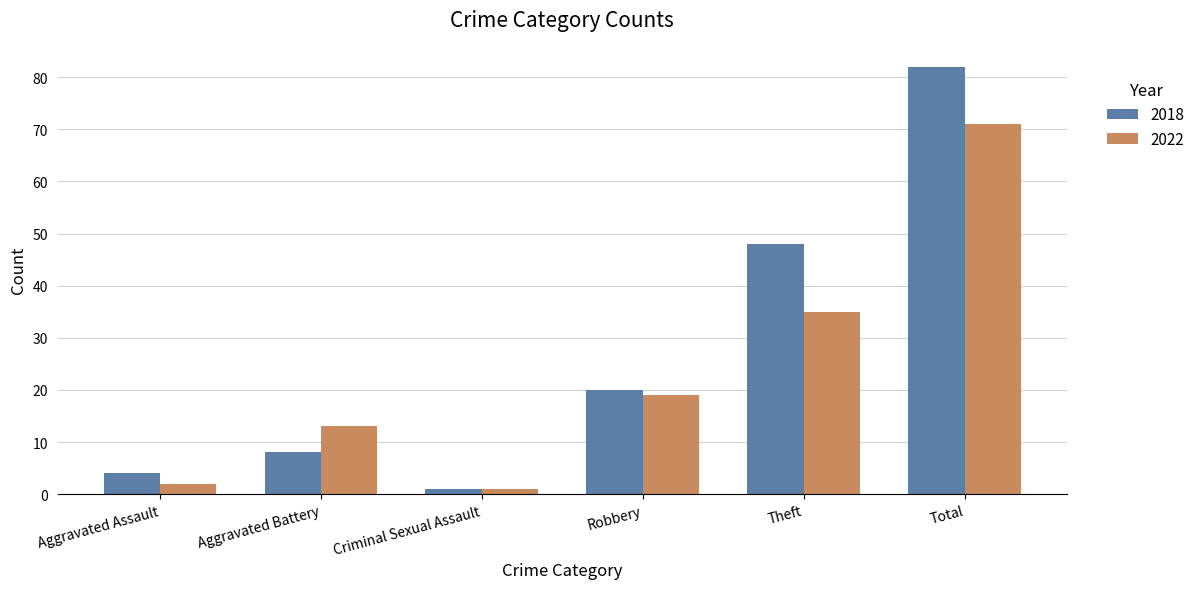

How many values in the 2018 series are below 20?

3